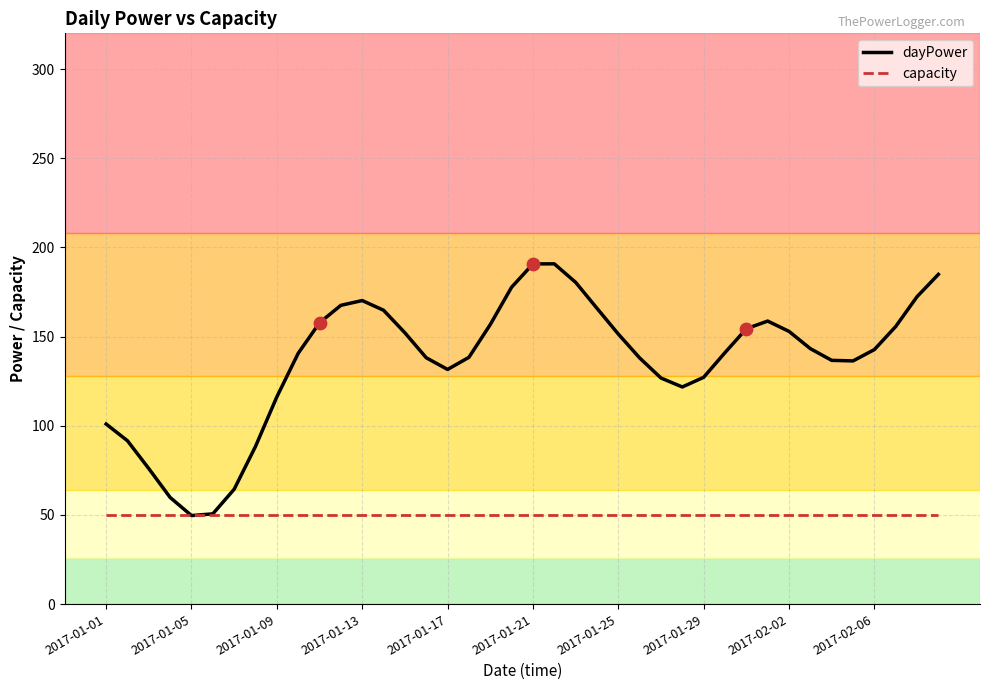

At how many categories does at least one series exceed 63?

37